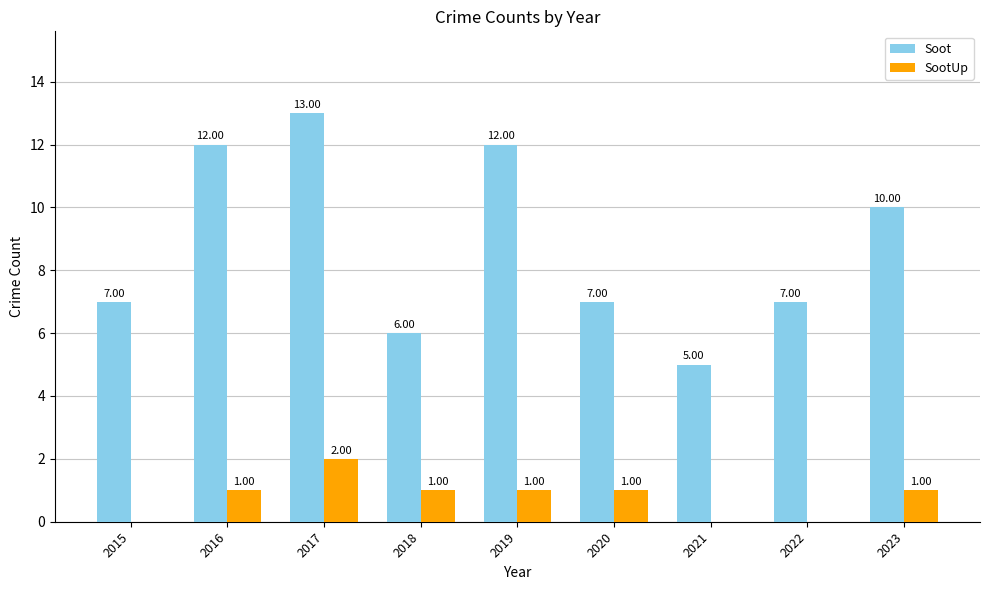

At which label is Soot closest to 9?

2023